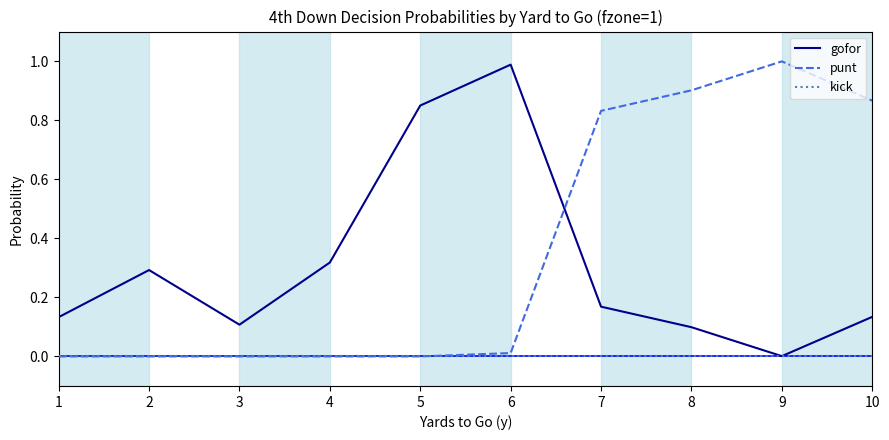

Which series has the largest total across all categories?

punt